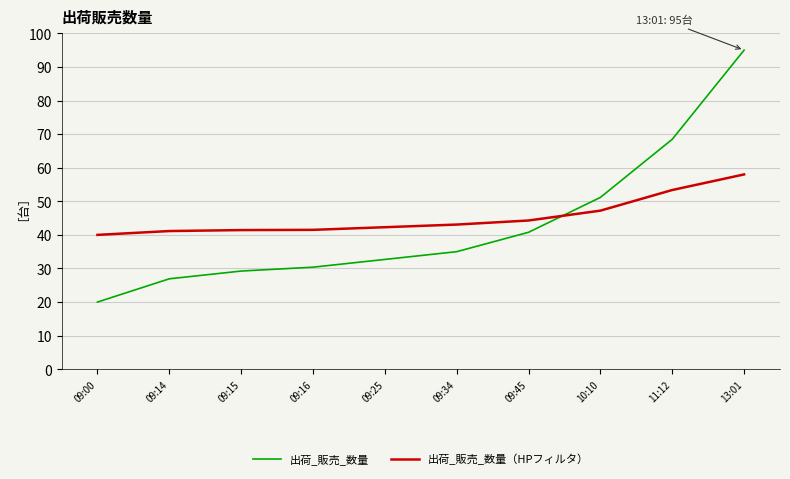

What position from the left is 10:10?

8